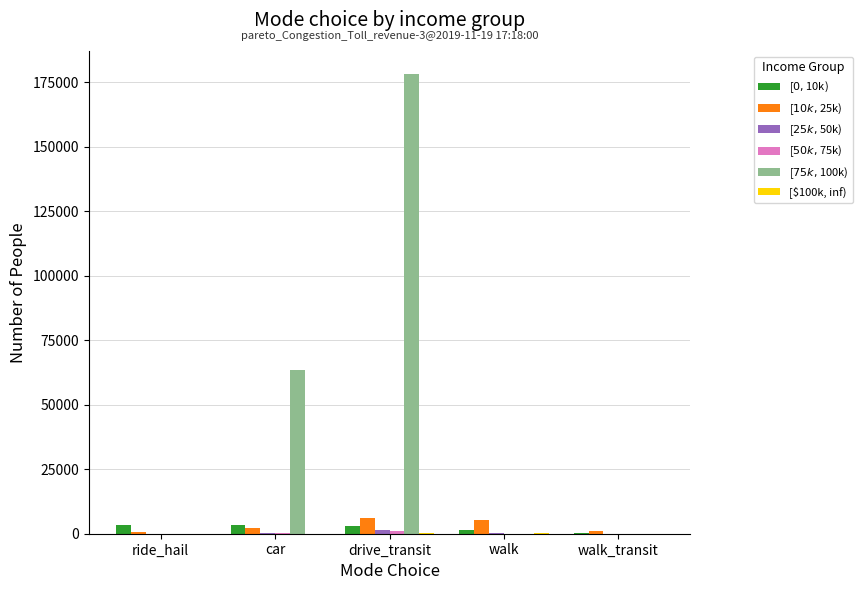

What is the maximum value shown in the chart?

178200